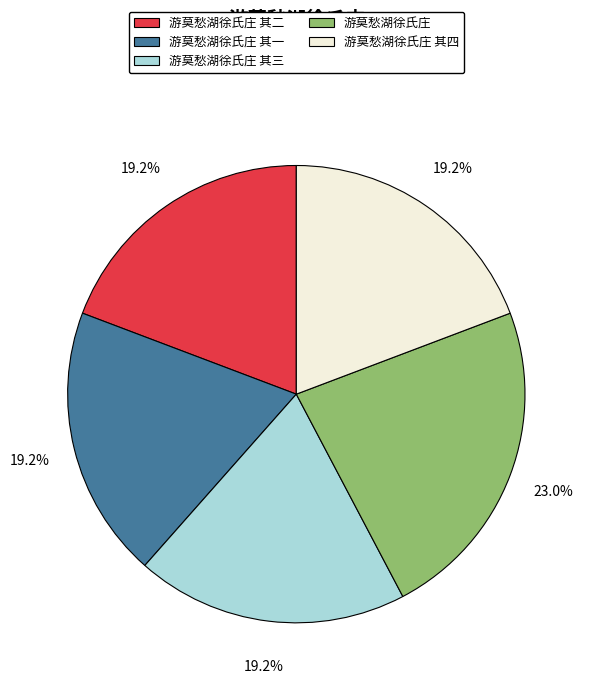

How many segments does this pie chart have?

5